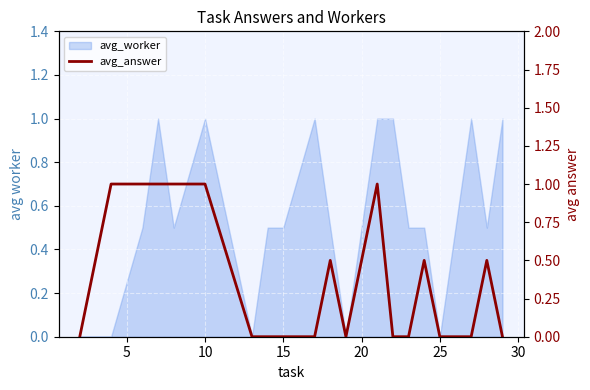

Which has a higher value, 0 or 10?

10